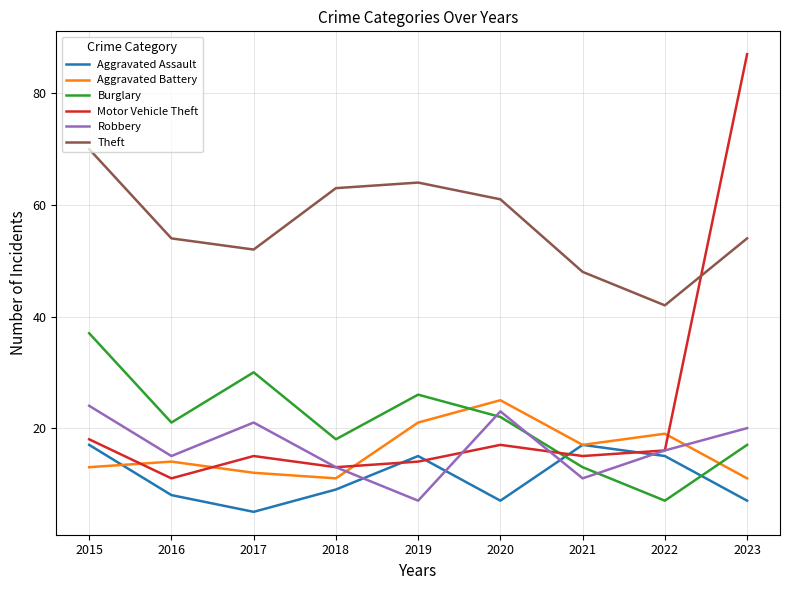

True or false: Burglary and Aggravated Assault intersect in this chart.

True